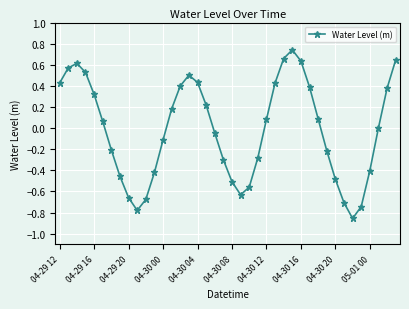

What is the difference between the maximum and second lowest values?

1.5